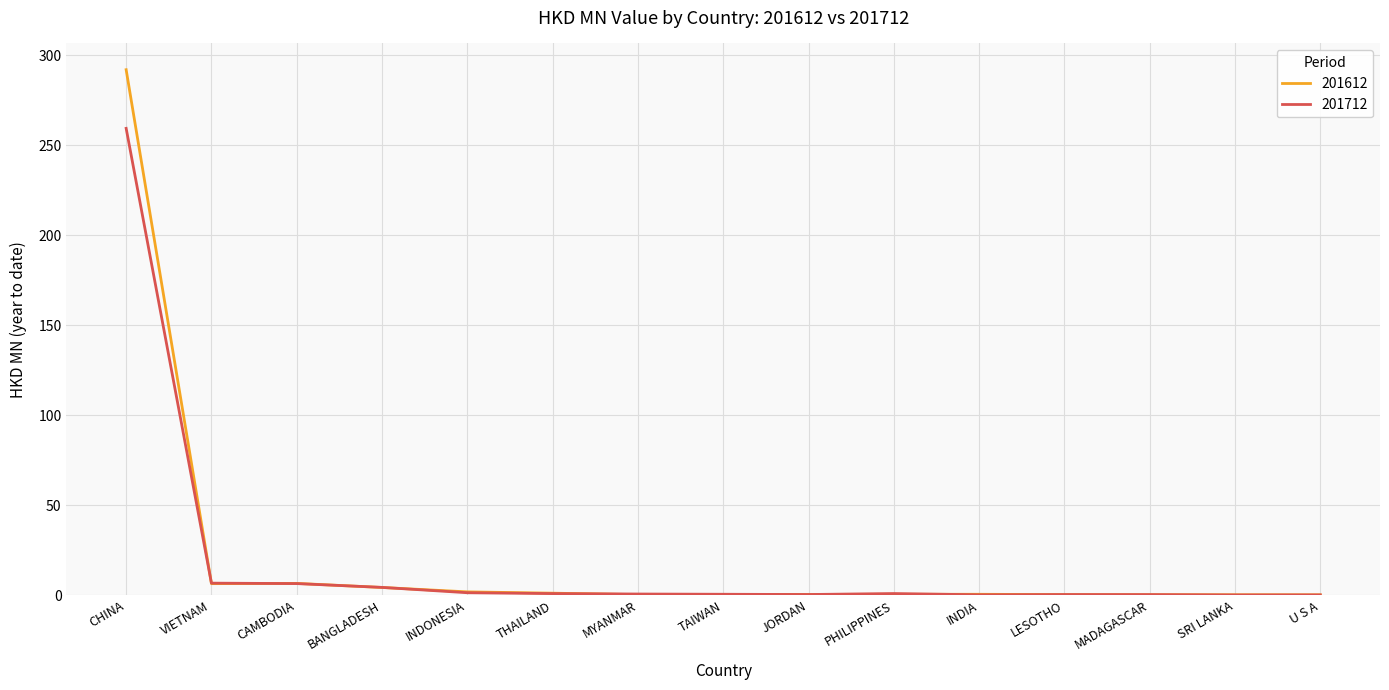

What are all the series names shown in the legend?

201612, 201712